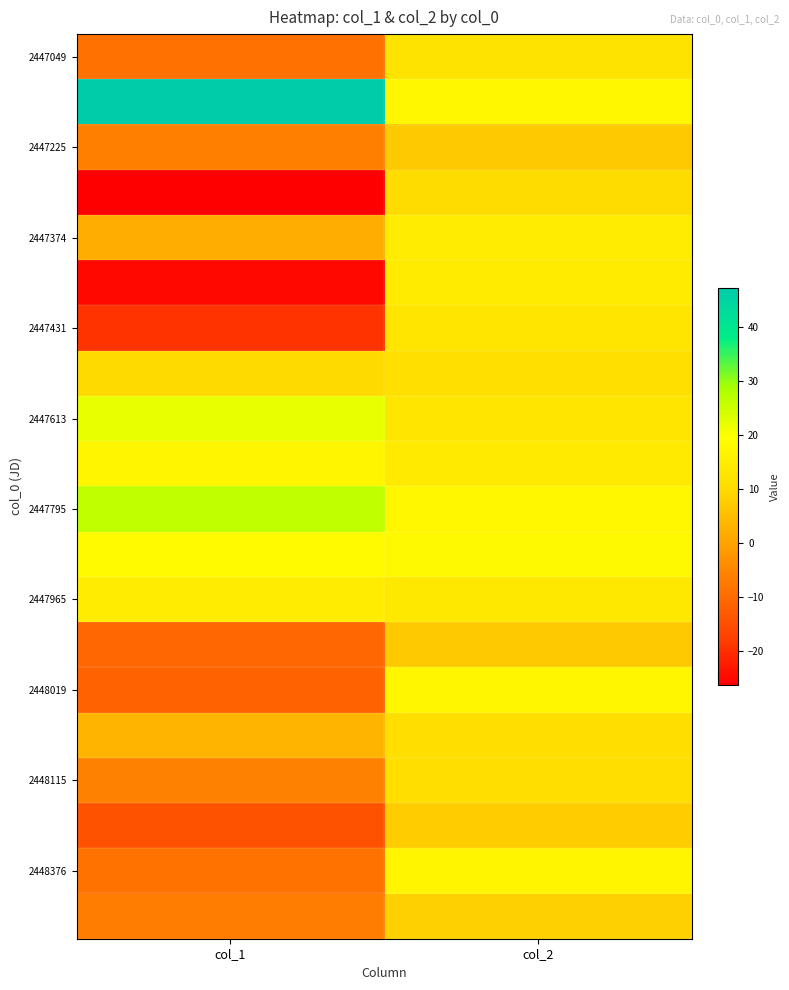

What is the total value across all series at col_1?

16.4